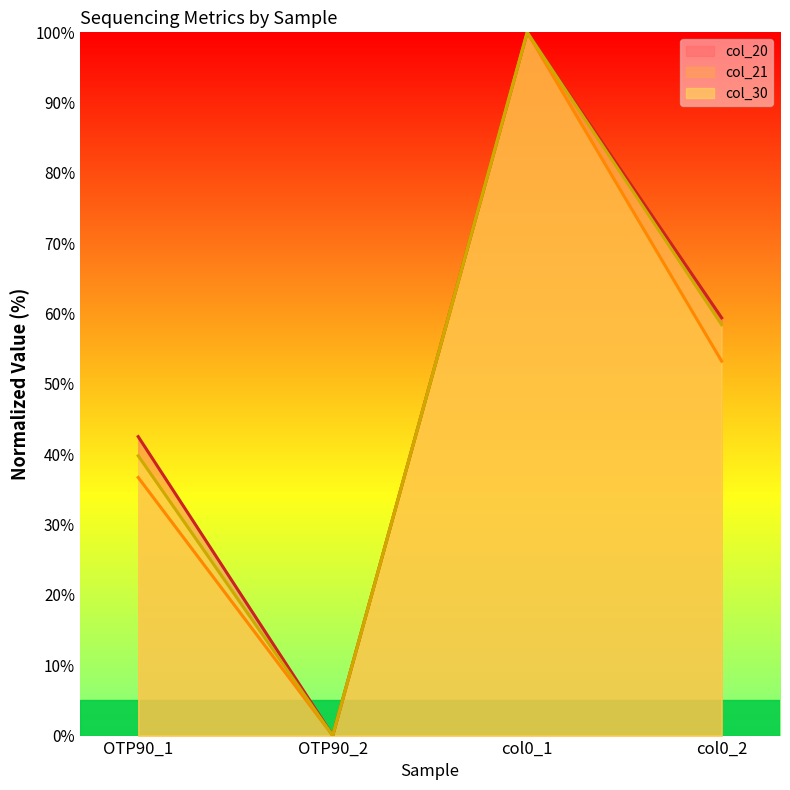

Is it true that col_20 line equals 139.2 at col0_1?

False